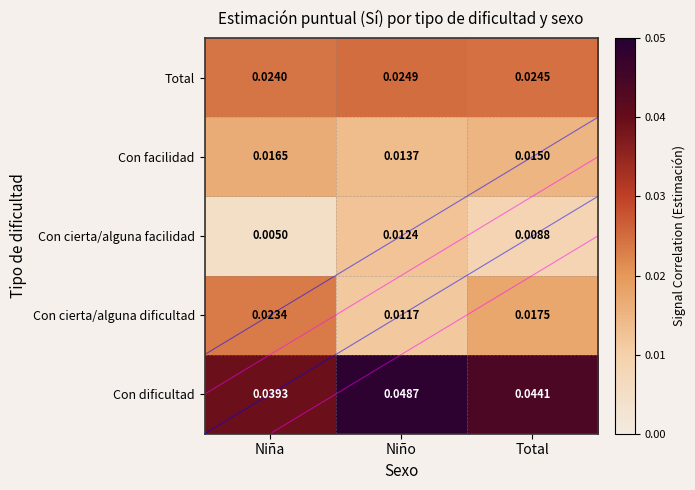

At which category is the sum across all series the highest?

Niño